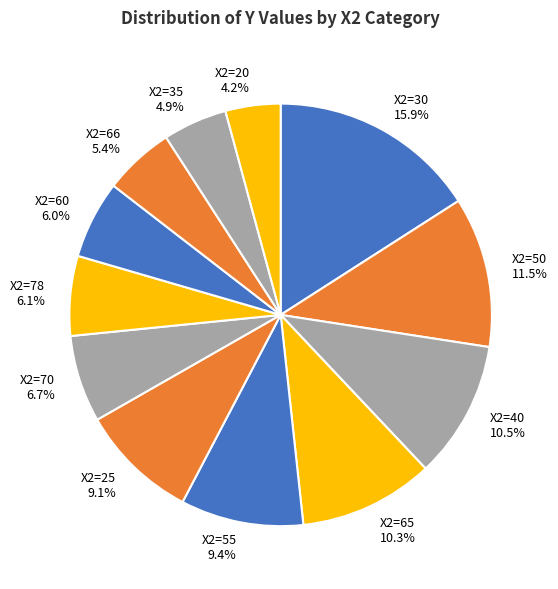

To the nearest percent, what is the difference between the largest and smallest slice percentages?

12%